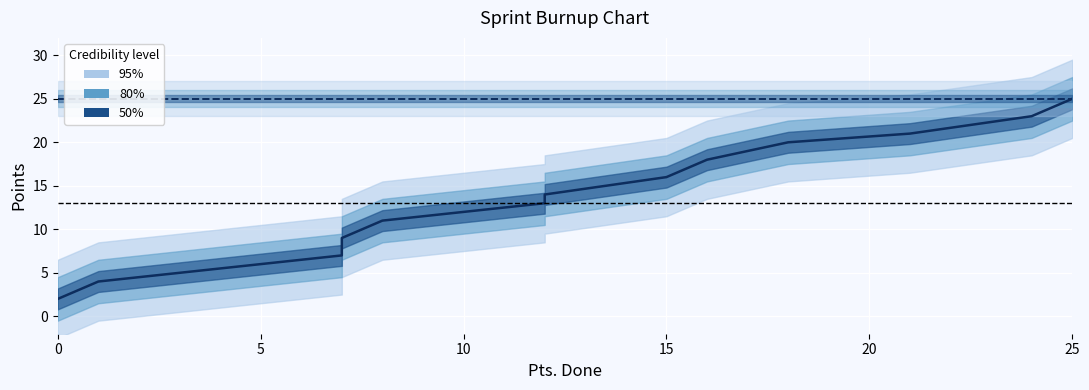

How many lines are shown in the chart?

2